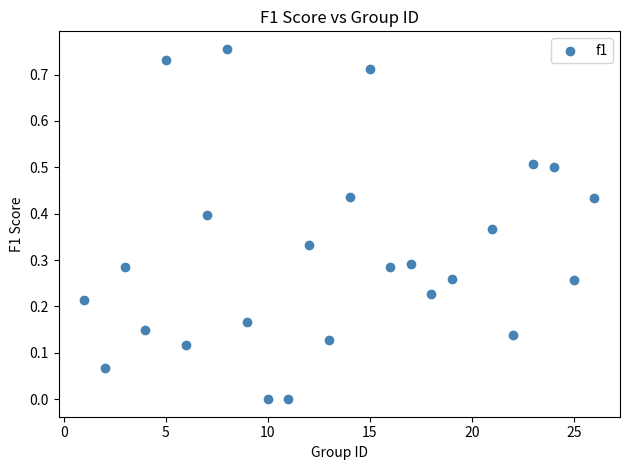

What is the range of X values (max minus min)?

25.0